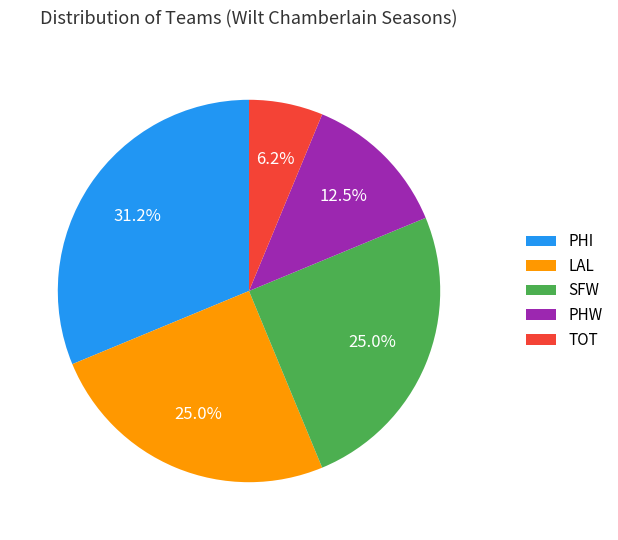

Is there any slice that represents more than half of the pie?

No